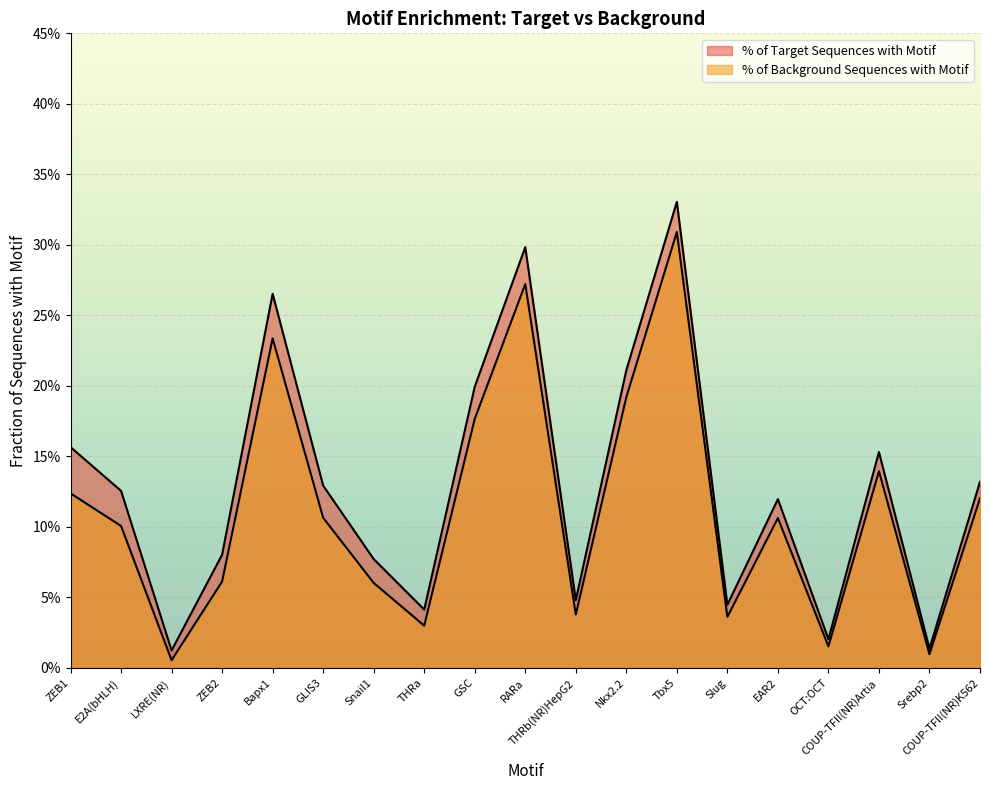

What is the difference between the % of Background Sequences with Motif values at GLIS3 and Srebp2?

0.1